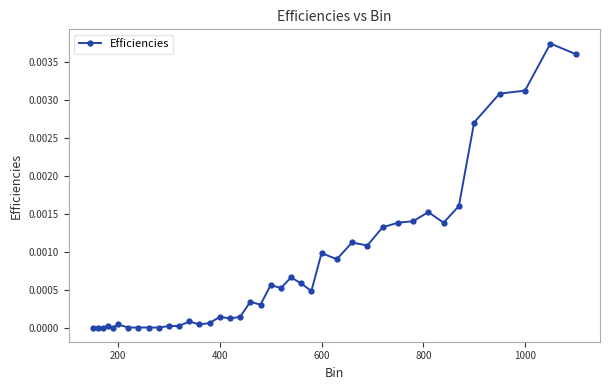

True or false: there are more than 0 points higher than both neighbors.

True